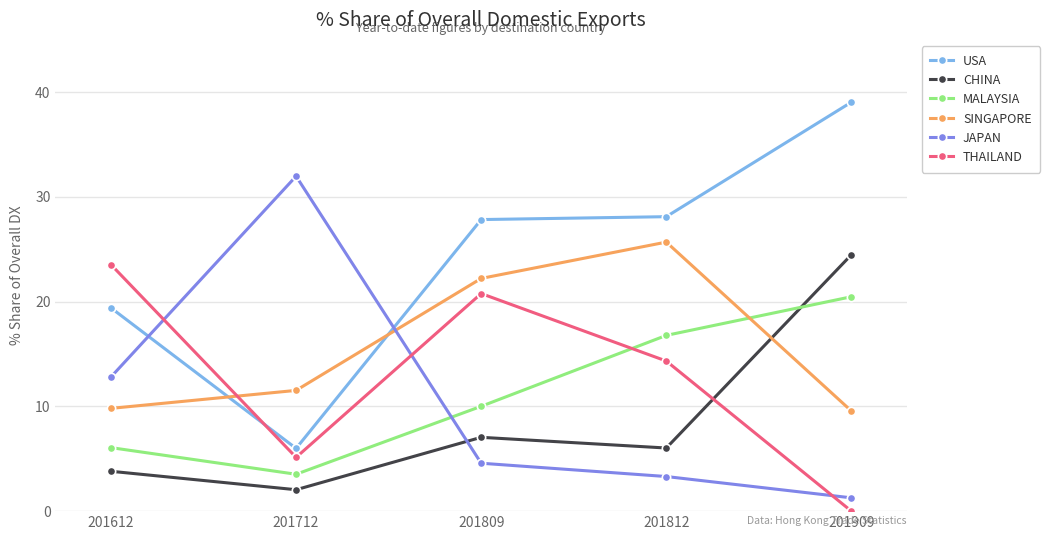

What is the value of the CHINA point at the 1st from the left?

3.8